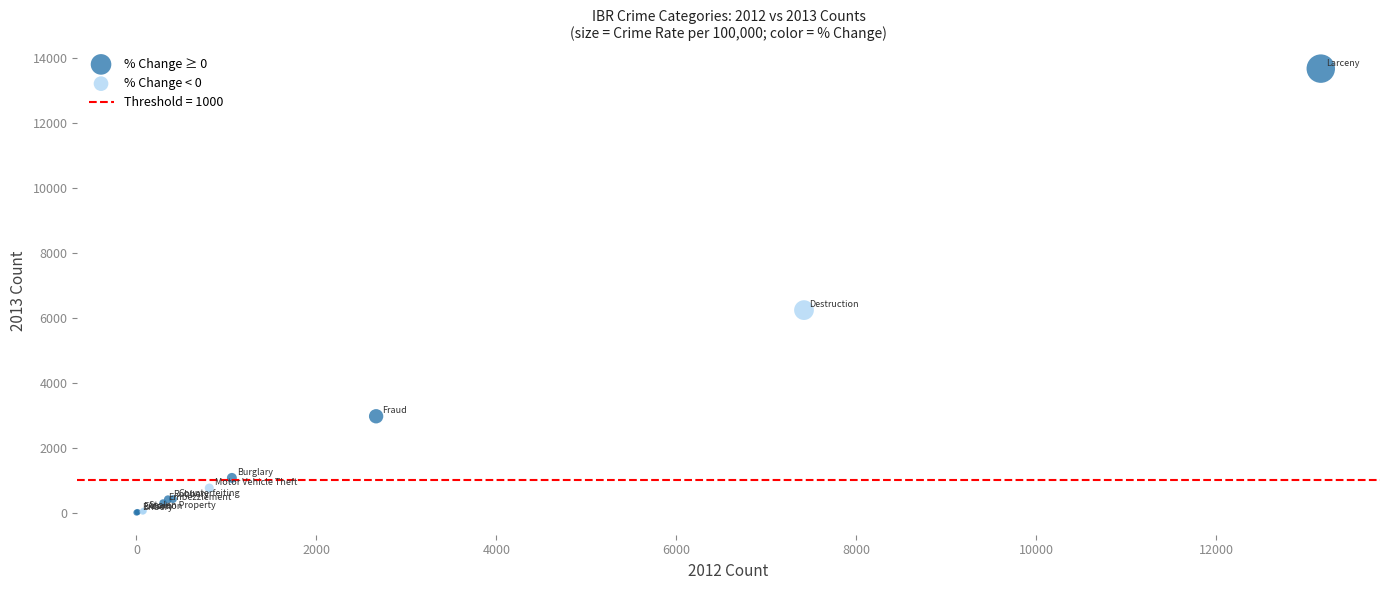

Which series contains the highest Y value?

% Change ≥ 0